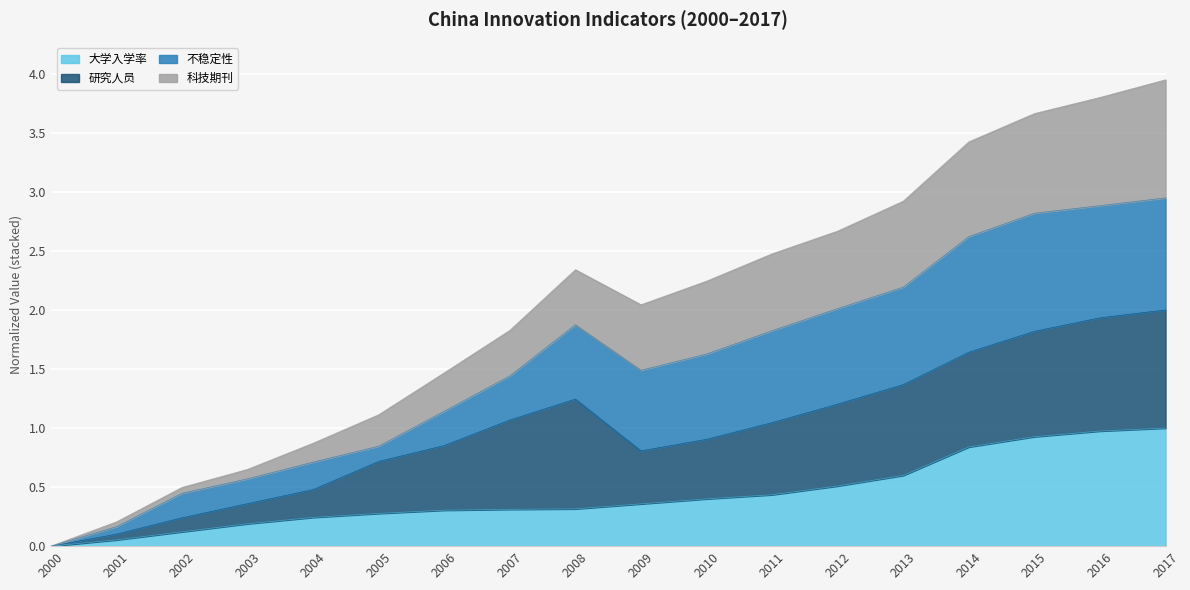

How many data points in 大学入学率 are above 0?

17